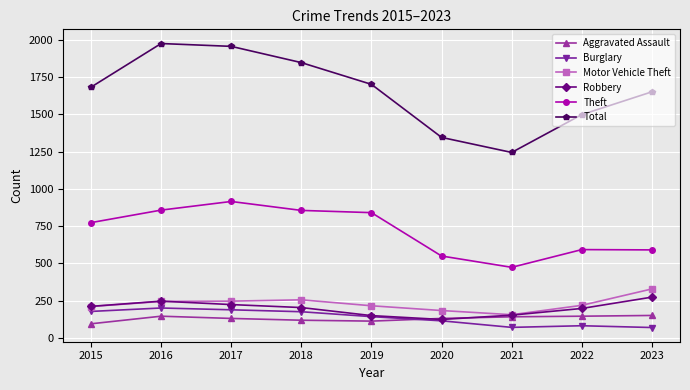

The Total series shows 1245 at 2021. True or false?

True